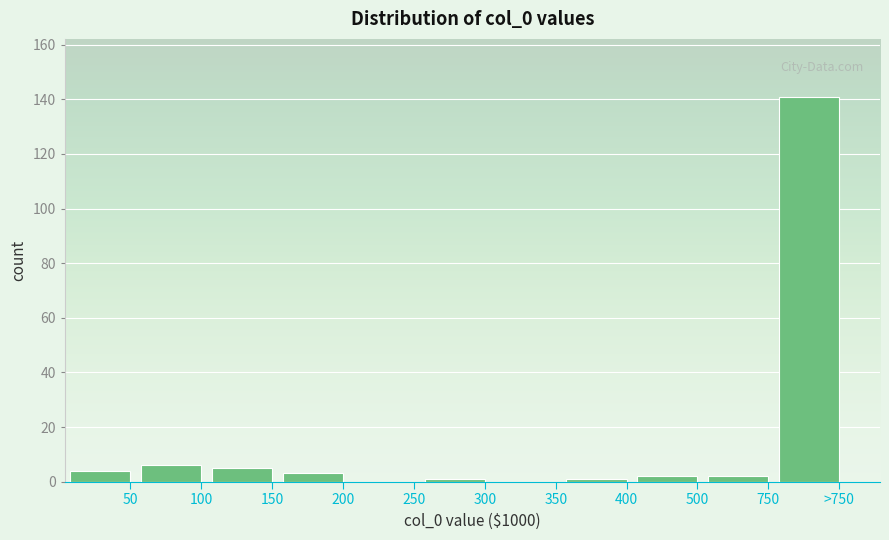

Reading right to left, what are all the values shown in this chart?

>750=141	750=2	500=2	400=1	350=0	300=1	250=0	200=3	150=5	100=6	50=4